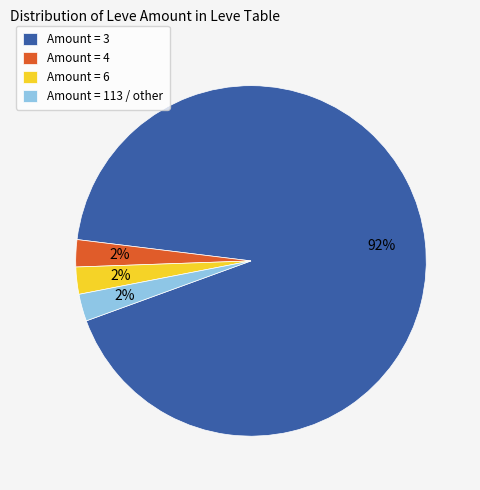

Which category has the biggest portion of the pie?

Amount = 3